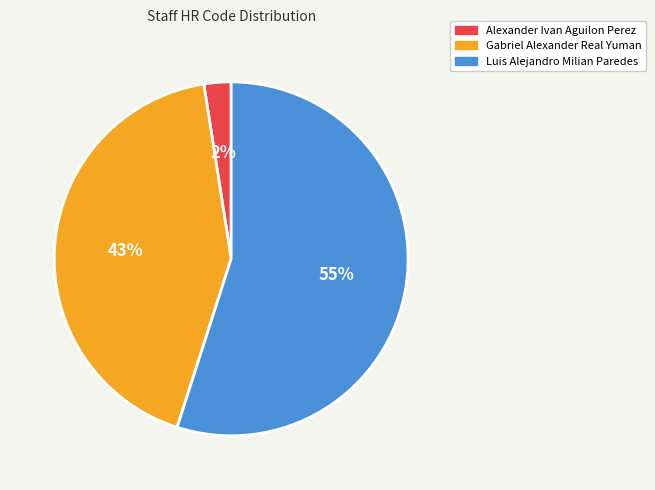

Between Gabriel Alexander Real Yuman and Alexander Ivan Aguilon Perez, which is larger?

Gabriel Alexander Real Yuman